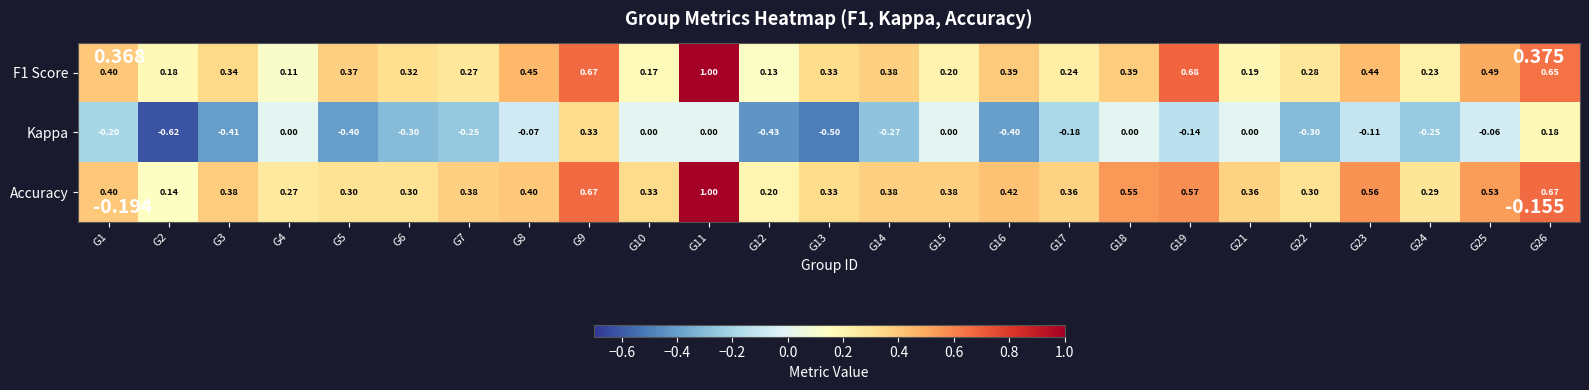

How many negative values does the Kappa series have?

17